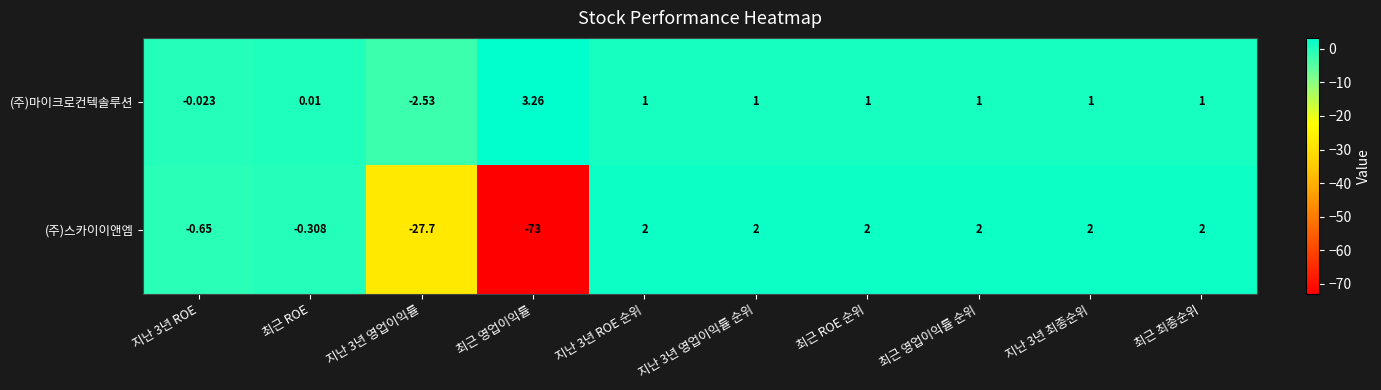

Which series has the largest range (max minus min)?

(주)스카이이앤엠